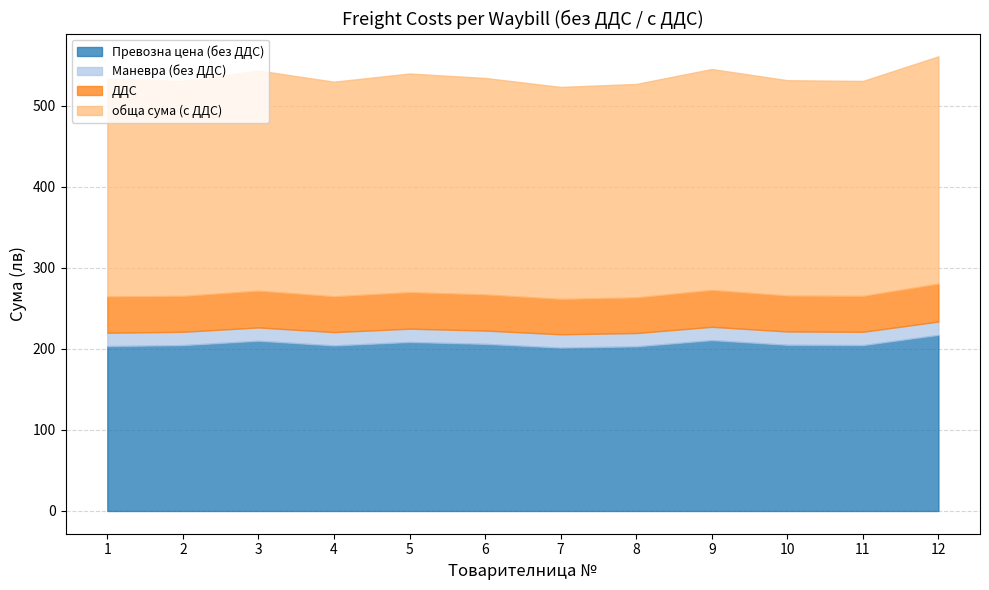

Which series changed the most between 3 and 10?

обща сума (с ДДС)